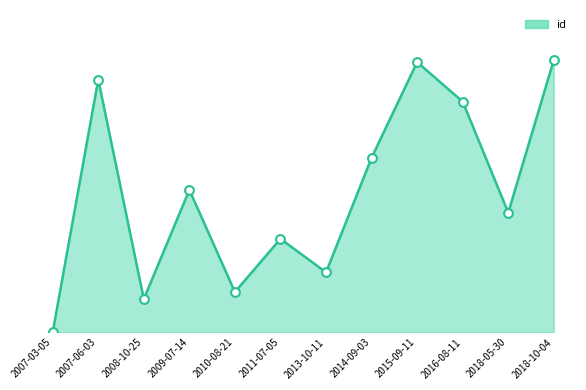

Approximately how many times larger is the value at 2015-09-11 compared to 2009-07-14?

1.9